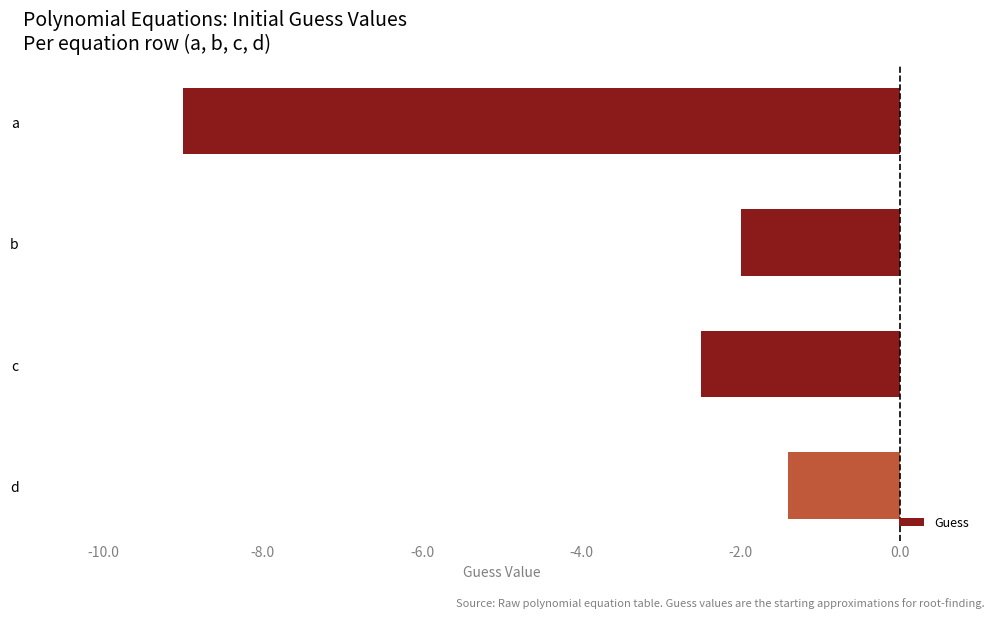

What is the difference between the maximum and minimum values?

7.6